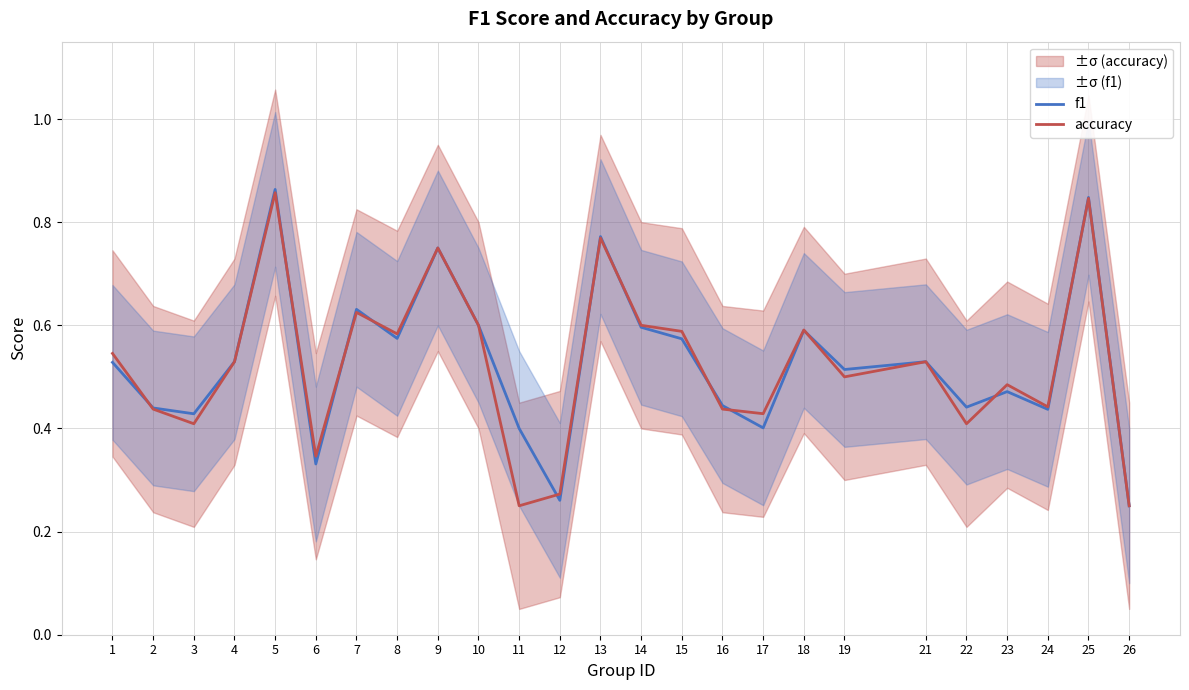

Between 13 and 8, which is larger?

13